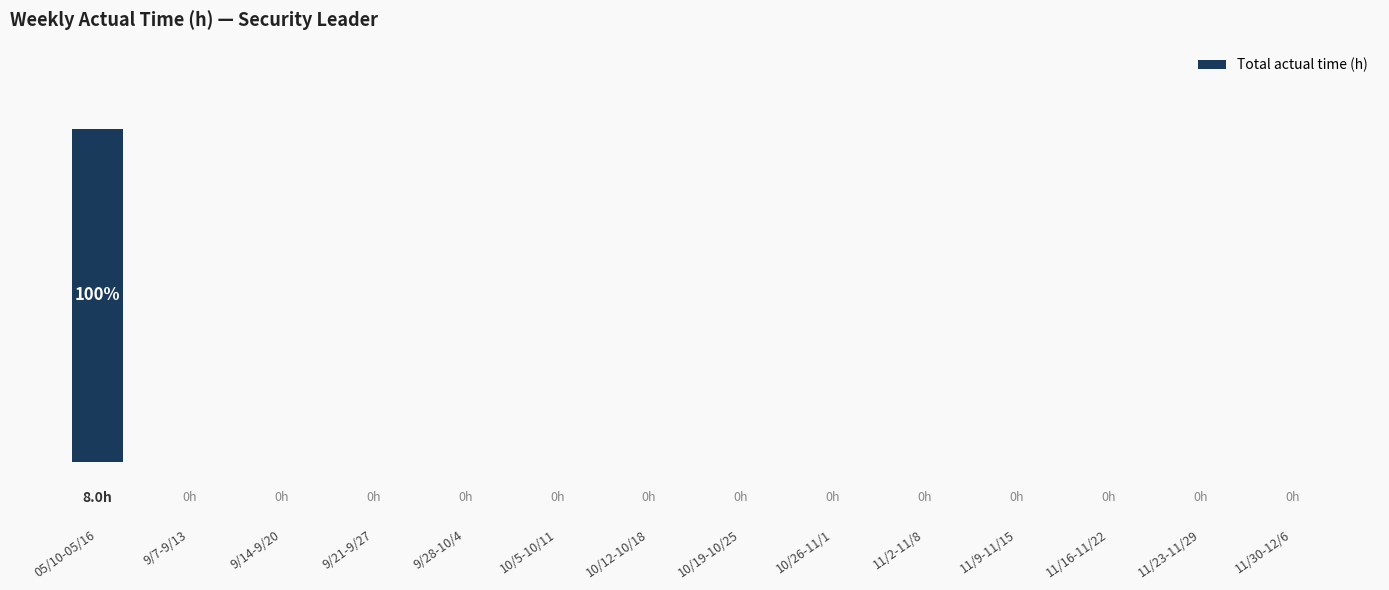

Rank the categories by value from highest to lowest.

05/10-05/16, 9/7-9/13, 9/14-9/20, 9/21-9/27, 9/28-10/4, 10/5-10/11, 10/12-10/18, 10/19-10/25, 10/26-11/1, 11/2-11/8, 11/9-11/15, 11/16-11/22, 11/23-11/29, 11/30-12/6